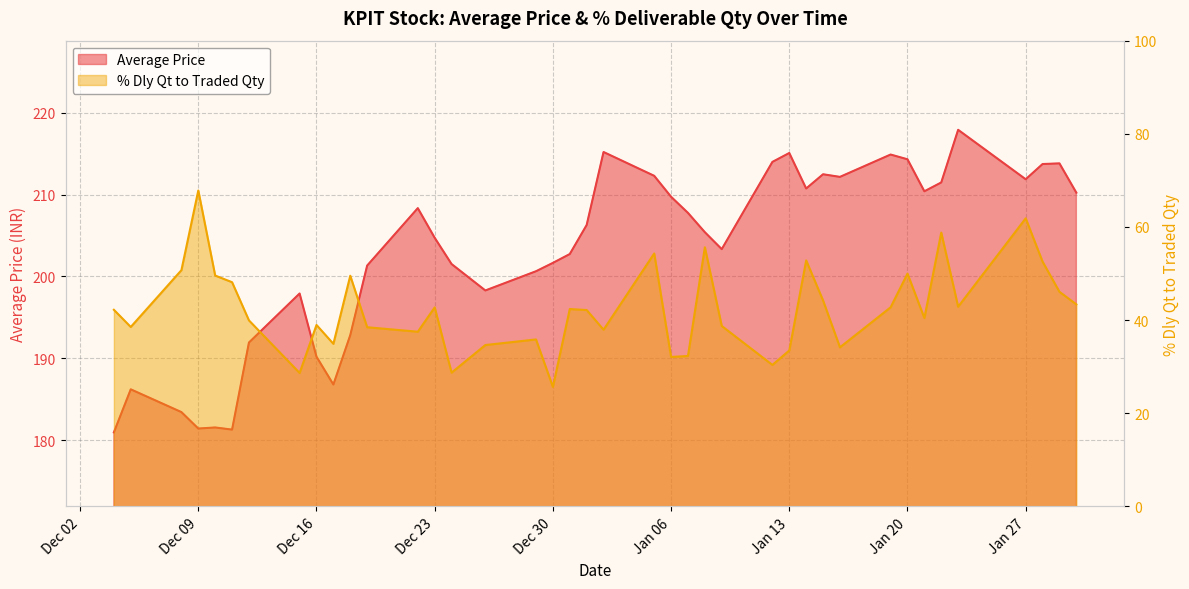

List the series in order of their peak value, highest first.

Average Price, % Dly Qt to Traded Qty